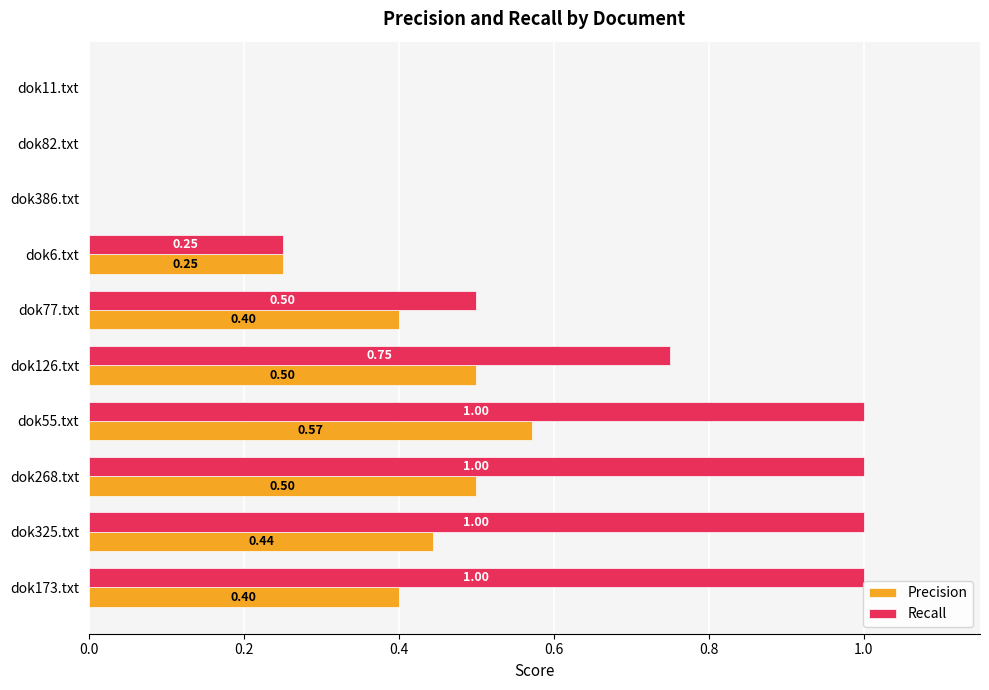

What are all the series names shown in the legend?

Precision, Recall